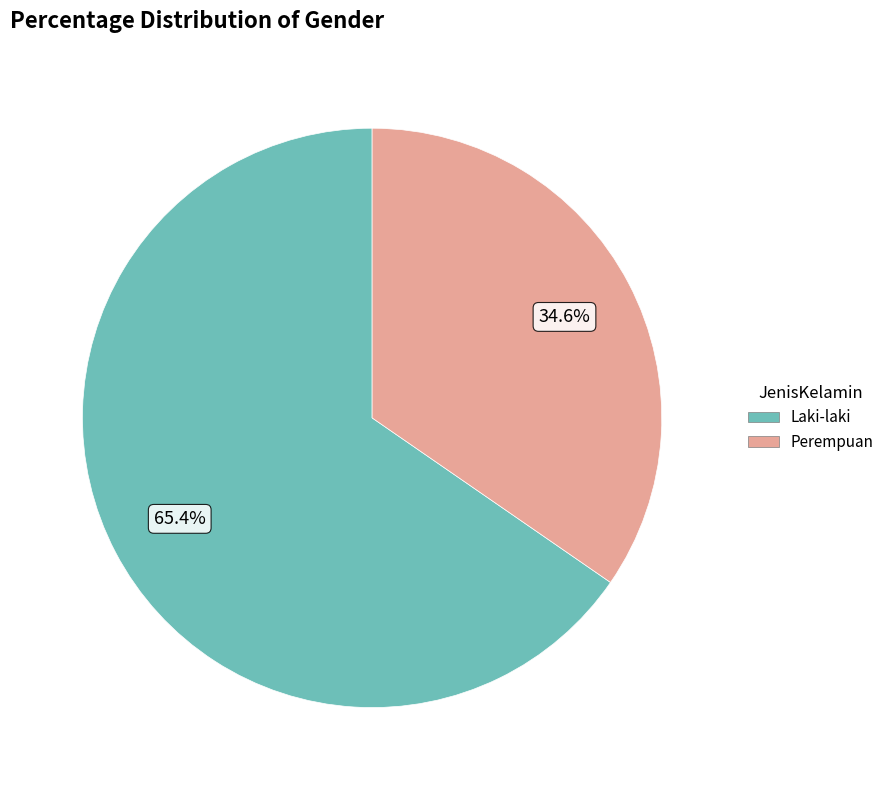

Which slice is the largest?

Laki-laki